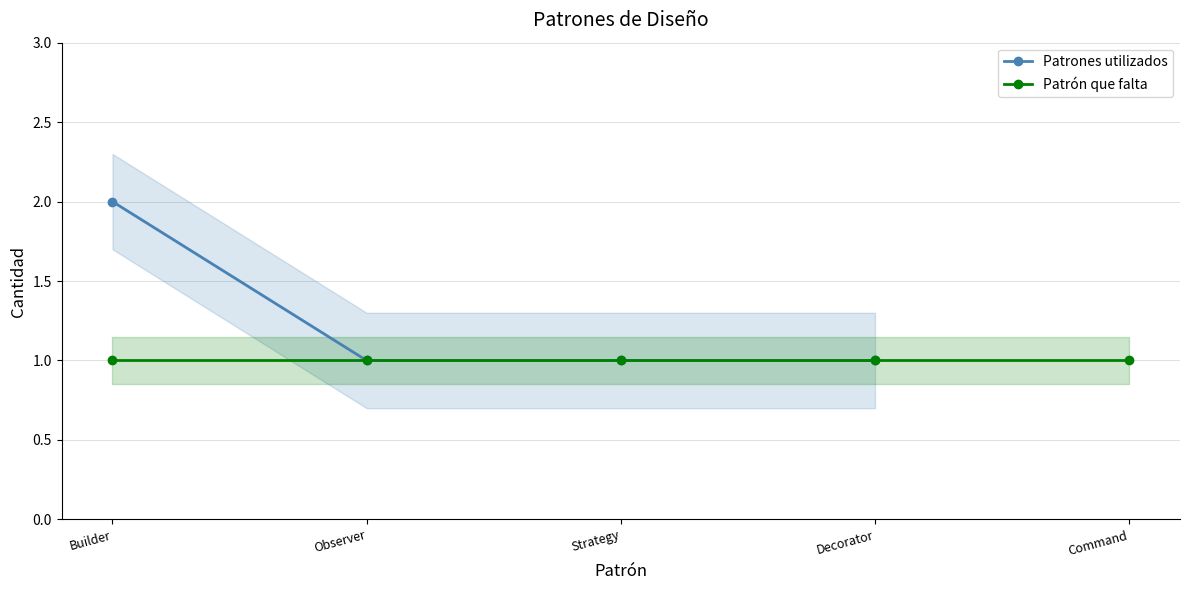

What position from the right is Decorator?

1